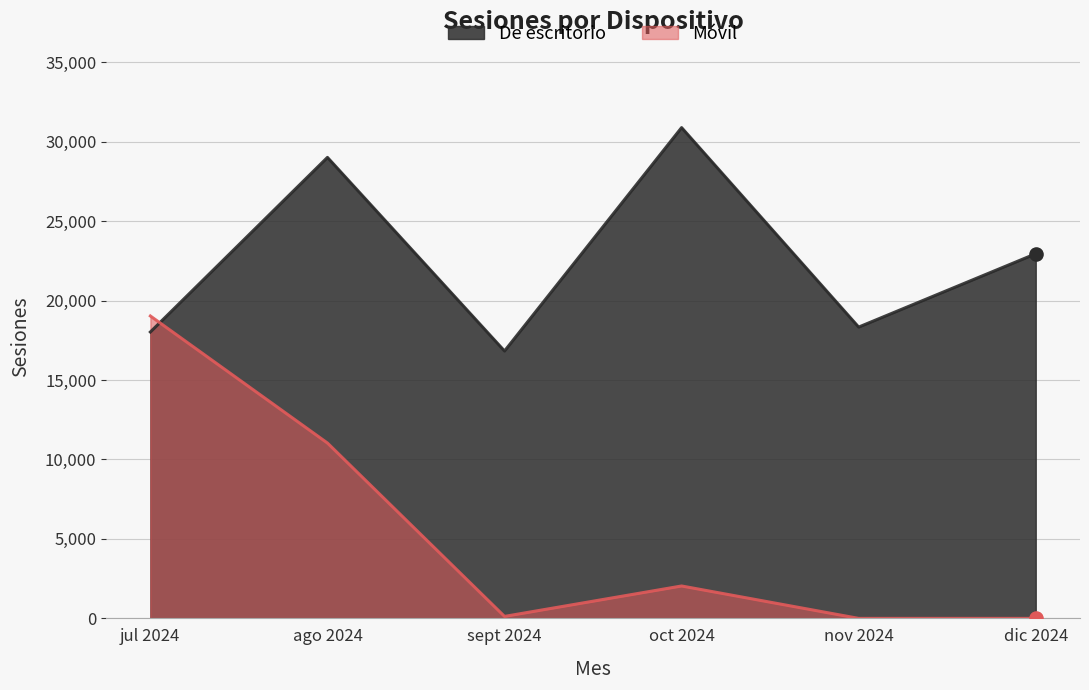

Which series reaches the minimum Y coordinate?

Móvil